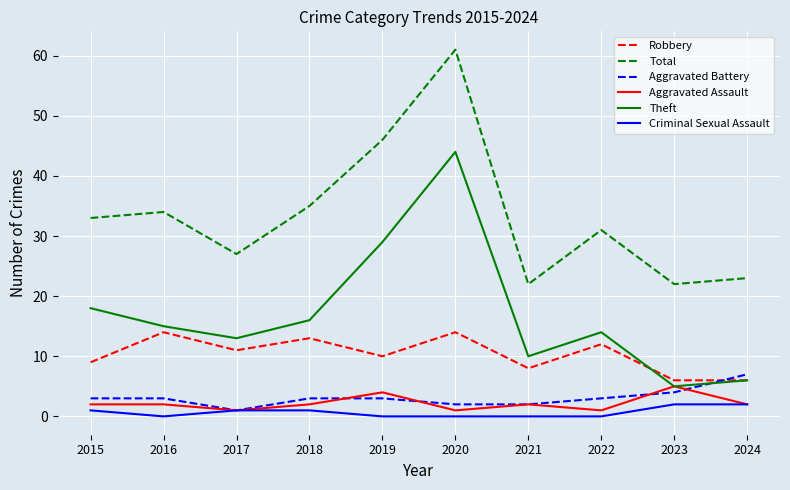

What is the difference between the highest and lowest values at 2024?

21